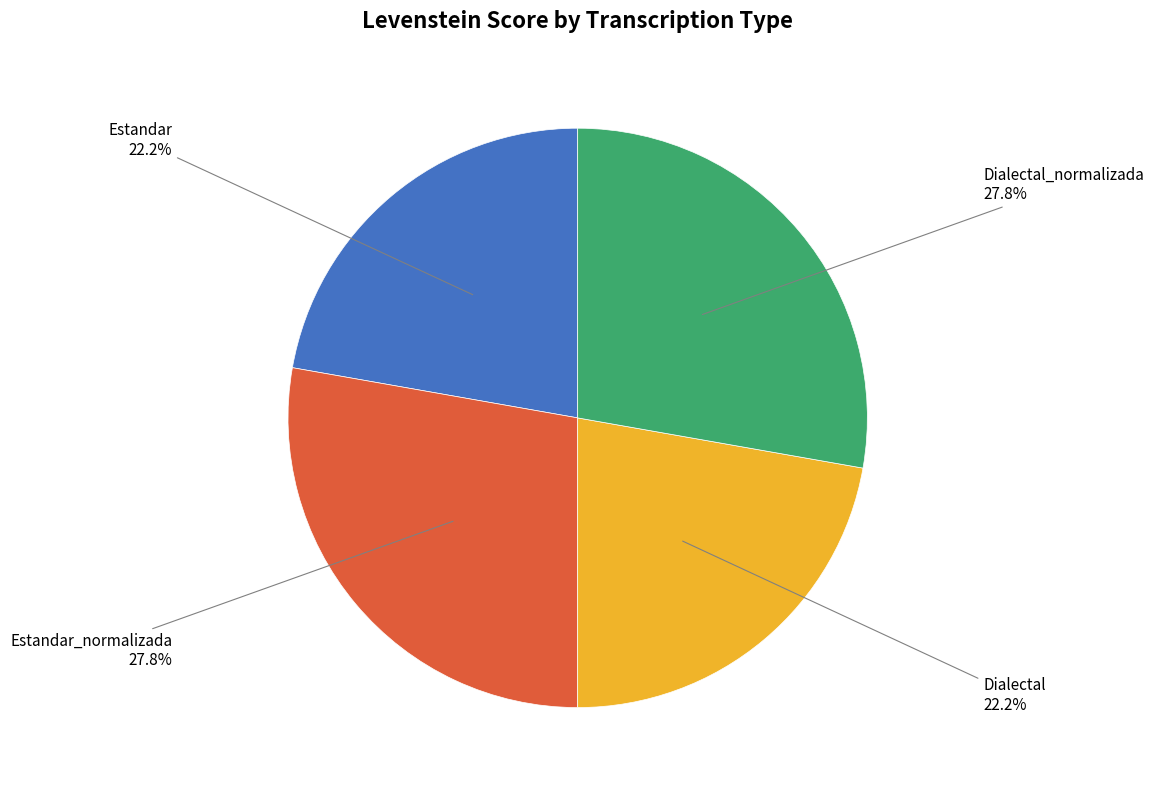

True or false: Estandar_normalizada accounts for 28% of the total.

True